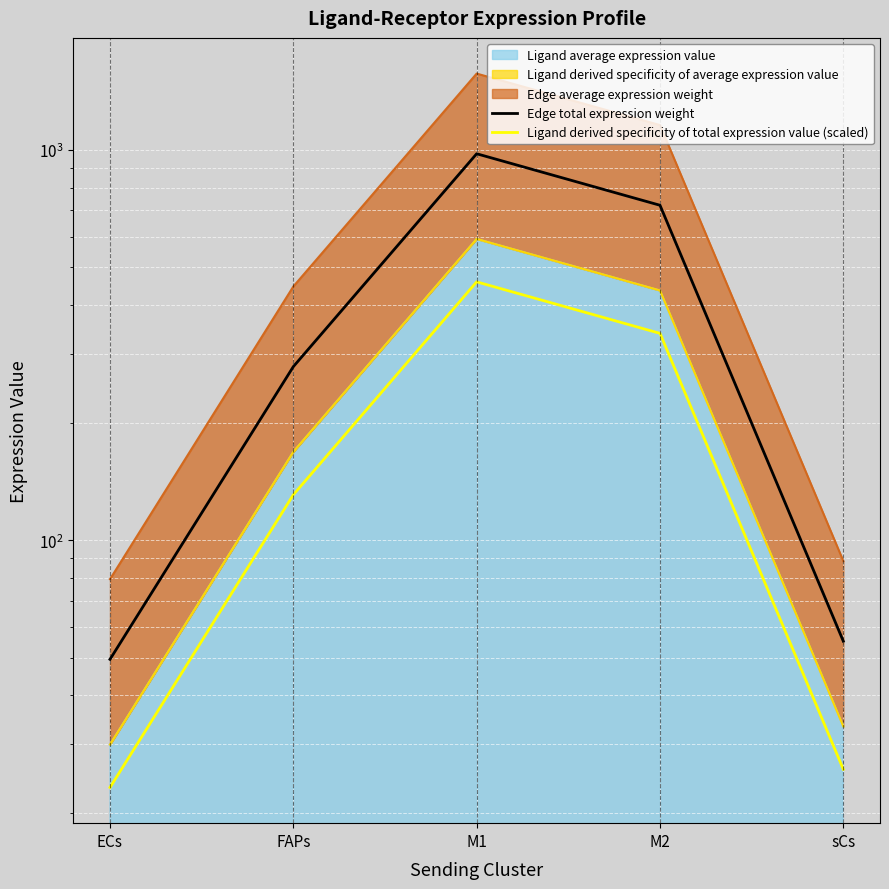

True or false: Ligand derived specificity of total expression value (scaled) and Edge total expression weight cross at least once.

False